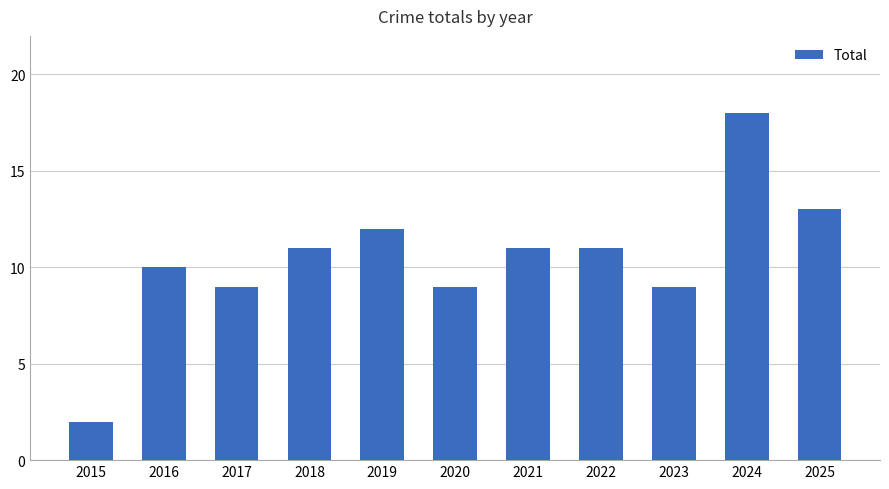

How many bars are there in total?

11